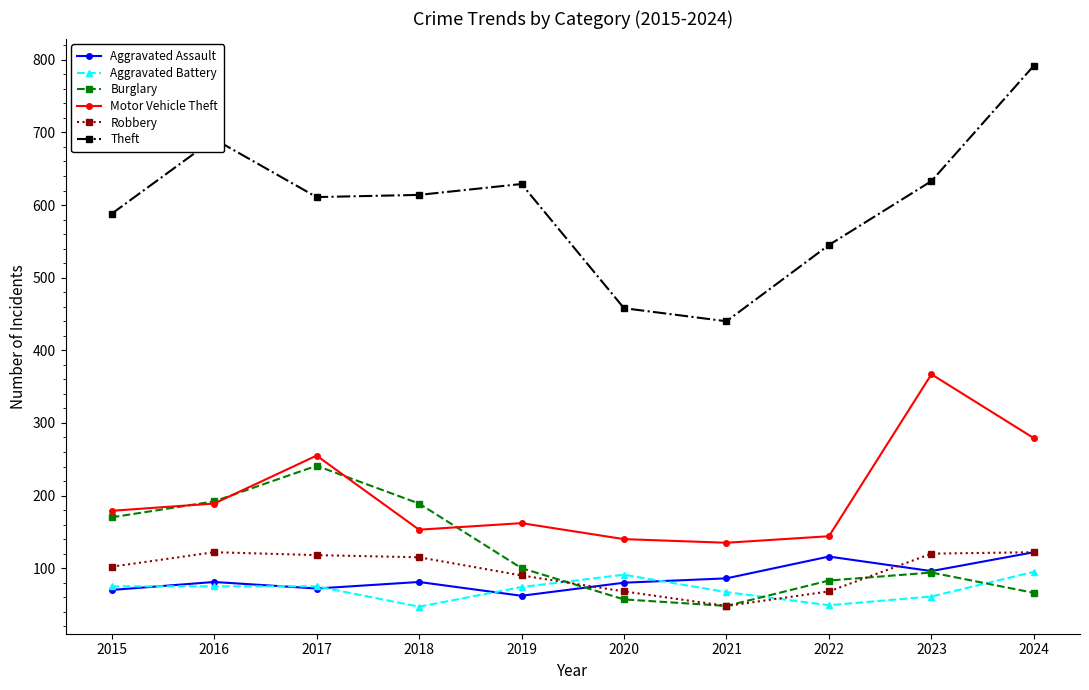

What is the spread (max minus min) of values at 2024?

726